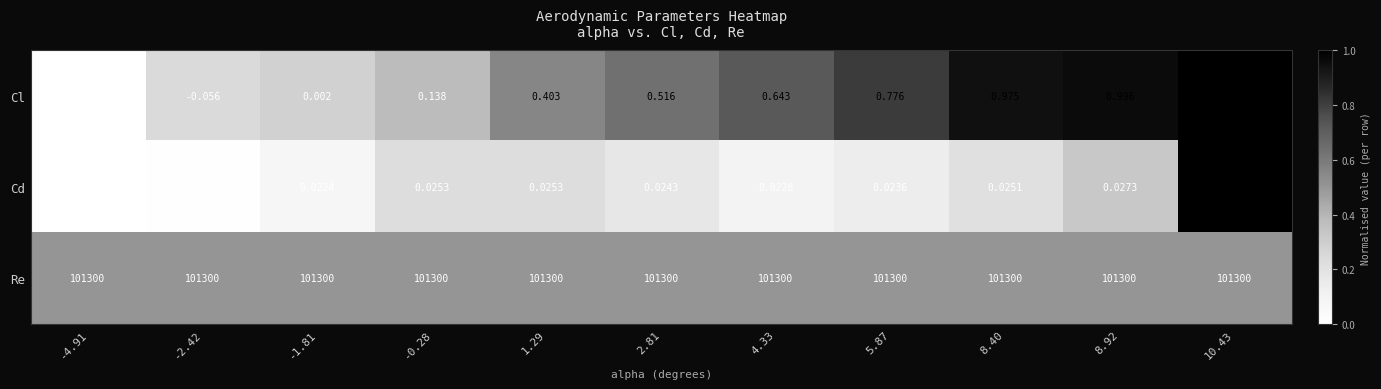

At -4.91, list the series in order from largest to smallest.

Re, Cd, Cl